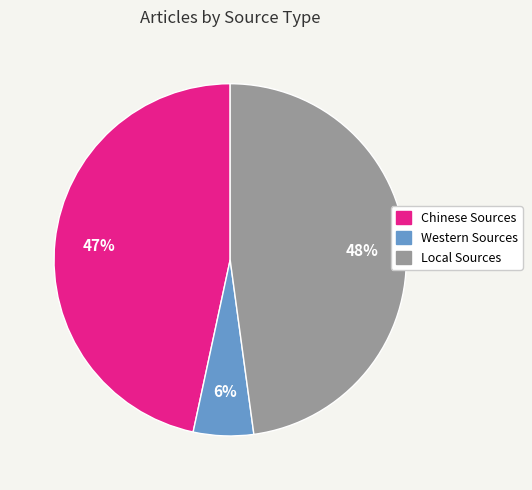

Which category has the biggest portion of the pie?

Local Sources